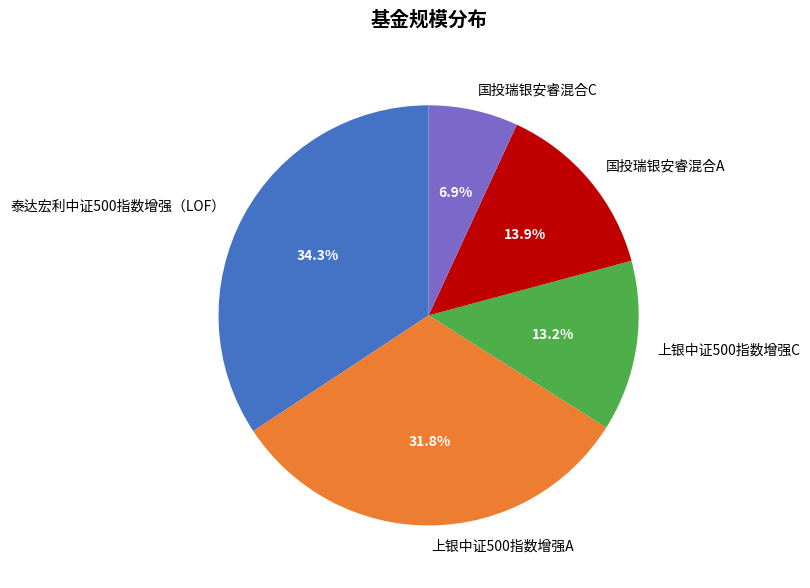

Which category has the biggest portion of the pie?

泰达宏利中证500指数增强（LOF）